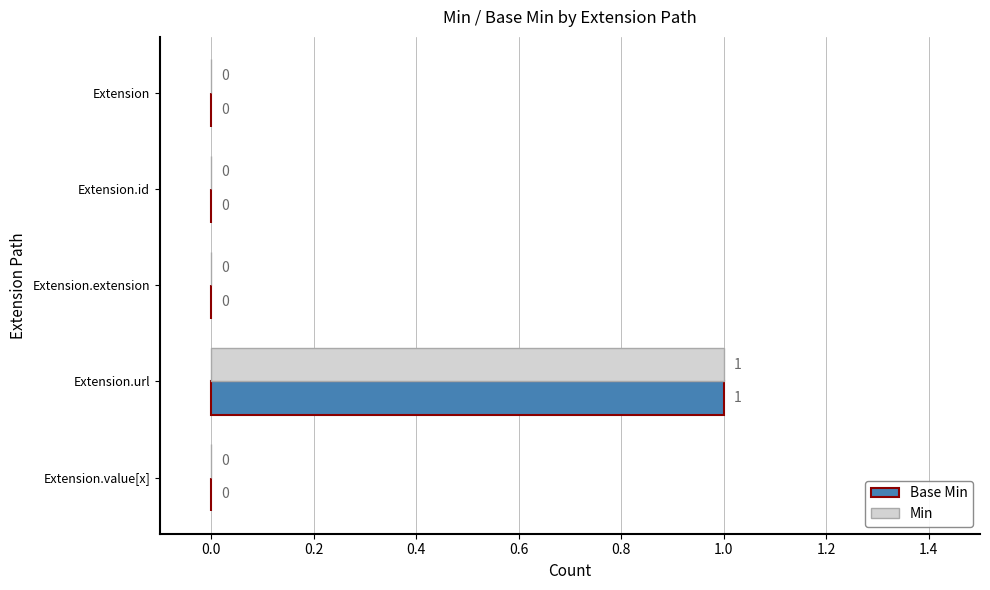

True or false: Base Min has a value of -1 at Extension.value[x].

False